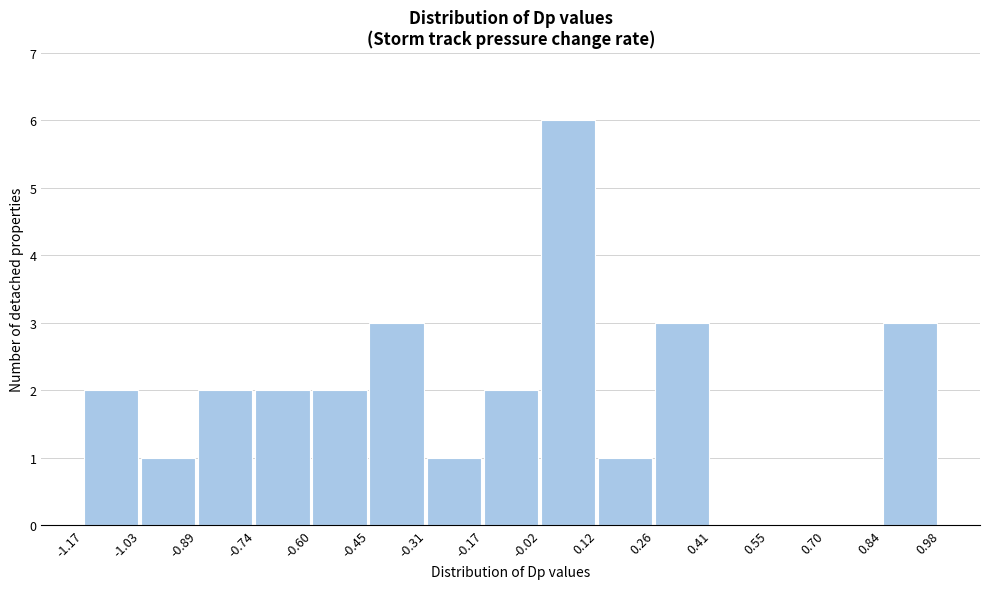

How tall is the bar that spans -0.60 to -0.45 on the x-axis? The values are not printed on the chart, so give them approximately, as read against the axis.

2